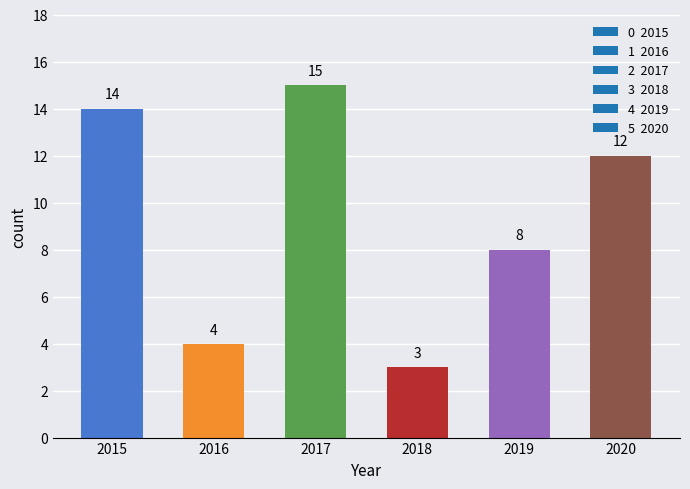

Which category has the highest value across all series?

2017